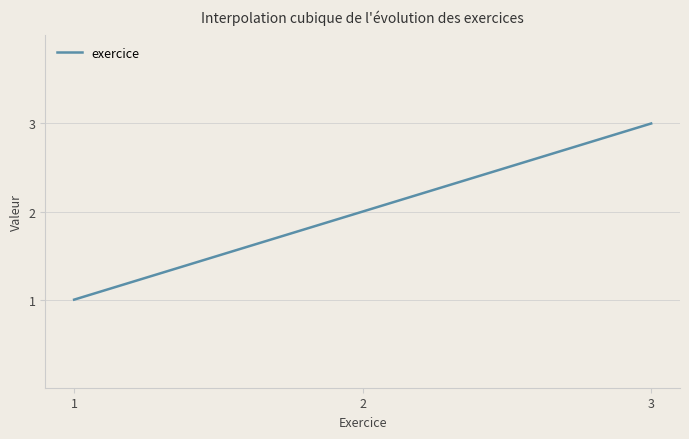

Does the chart display data point markers on the line(s)?

No